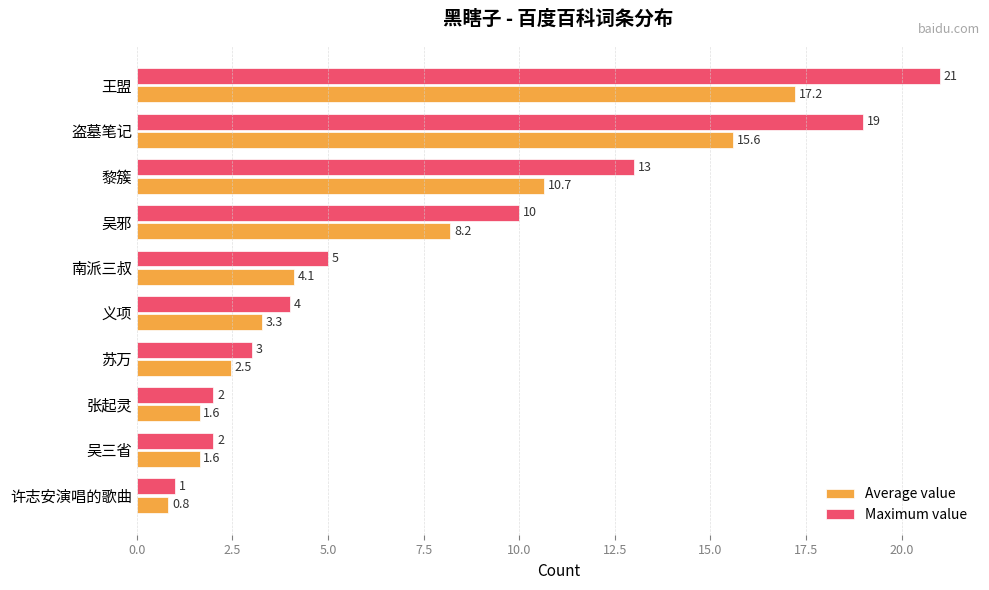

The value of Maximum value at 王盟 is 12.4. True or false?

False